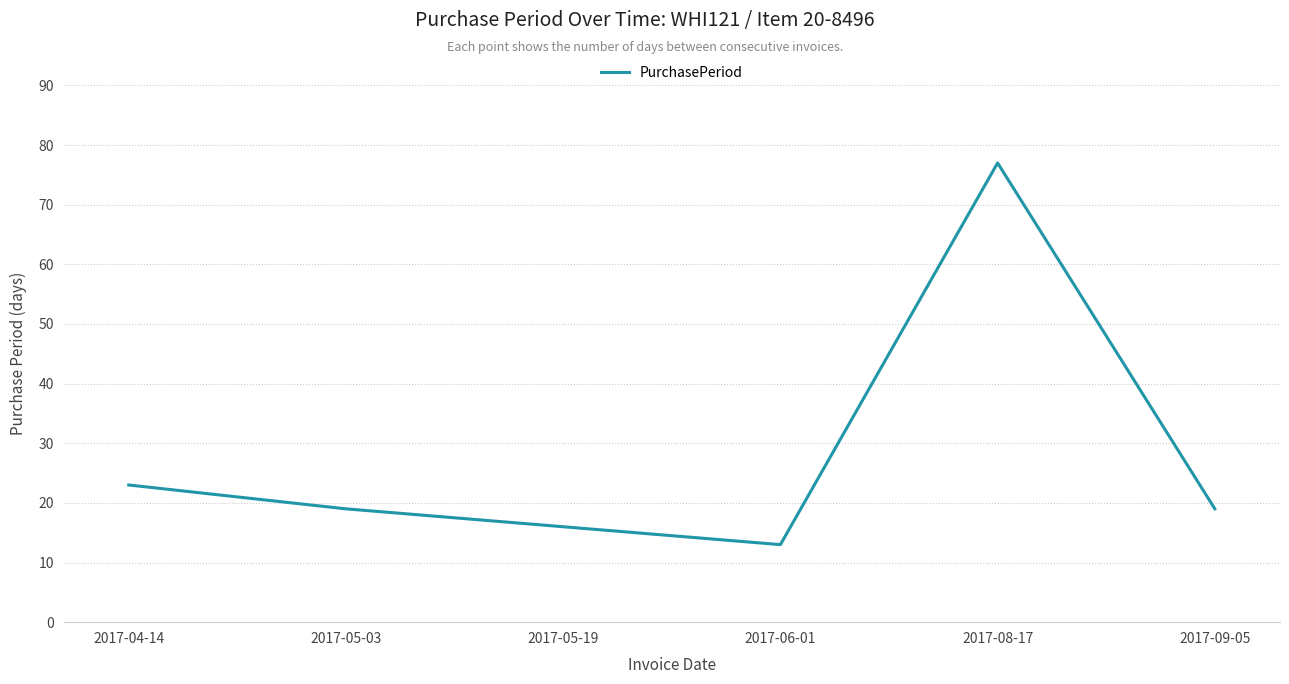

What is the change in value from 2017-05-03 to 2017-06-01?

-6